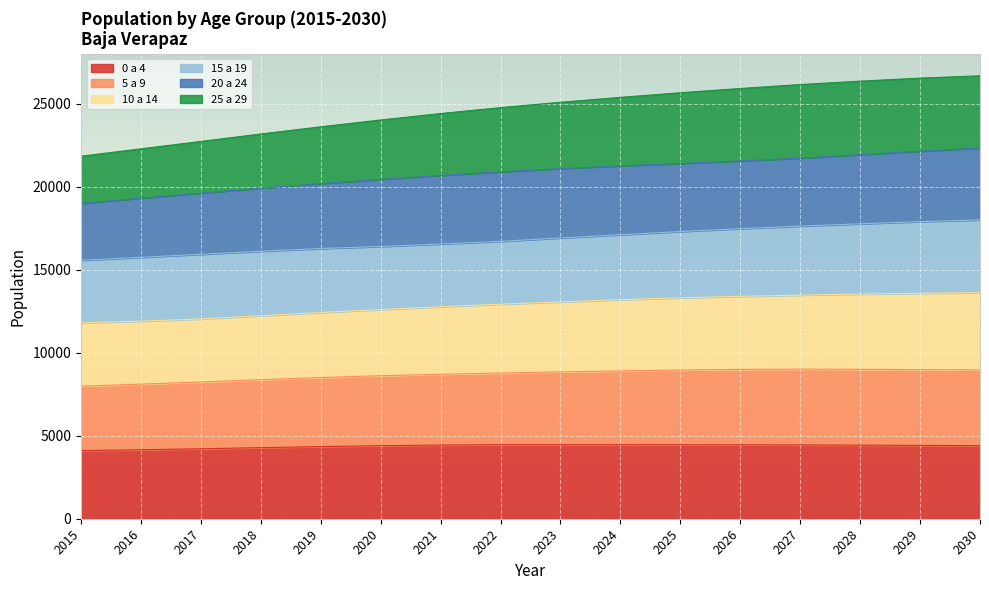

True or false: 5 a 9 and 0 a 4 intersect in this chart.

False